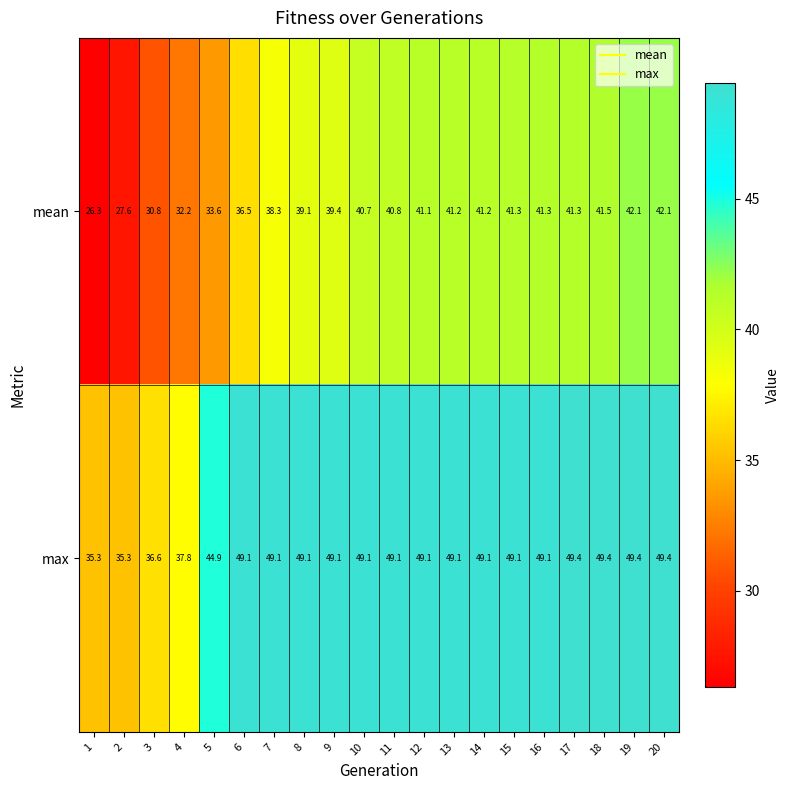

The max series shows 20.1 at 8. True or false?

False